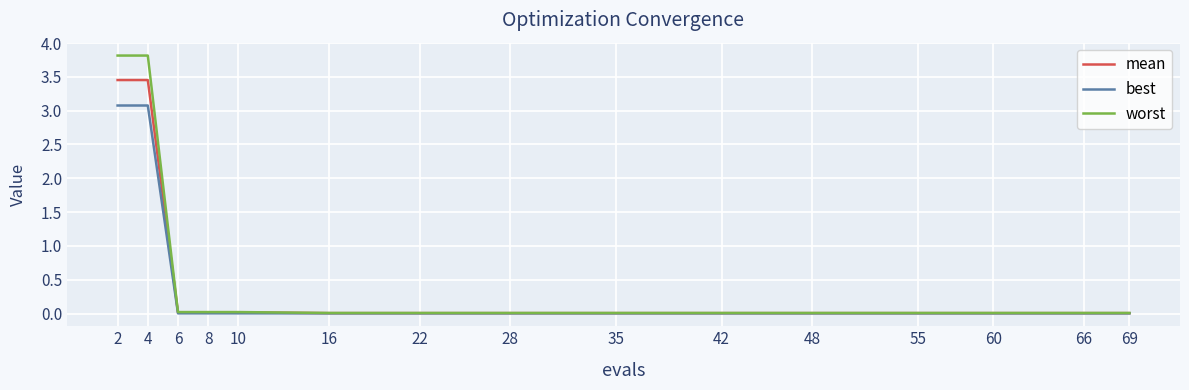

True or false: best has a value of 4.7 at 4.

False